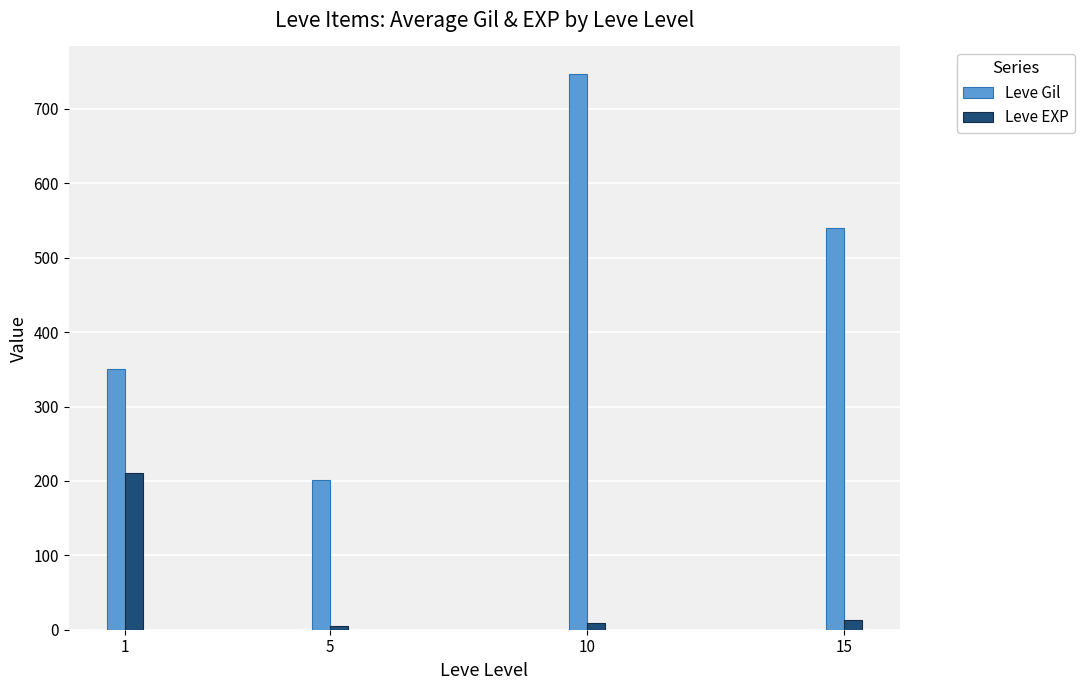

How many values in the Leve Gil series are below 540?

2